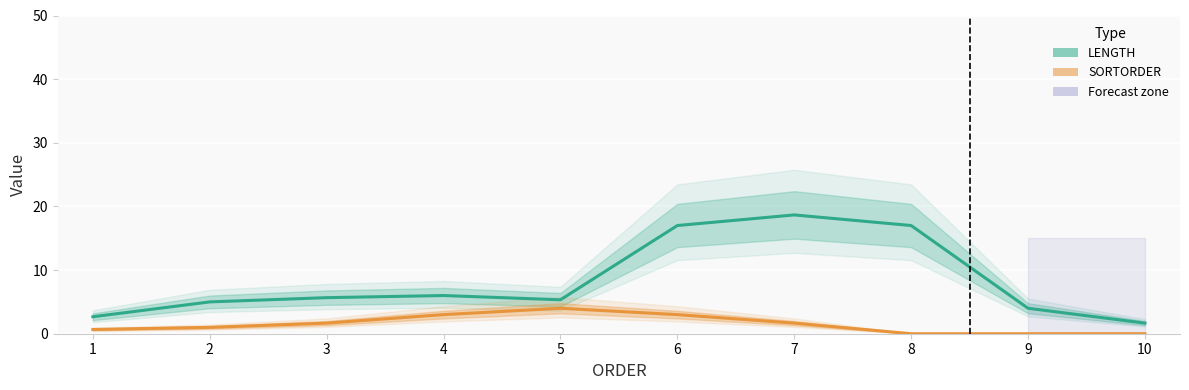

What is the difference between the second highest and second lowest values in the LENGTH (smoothed) series?

14.3